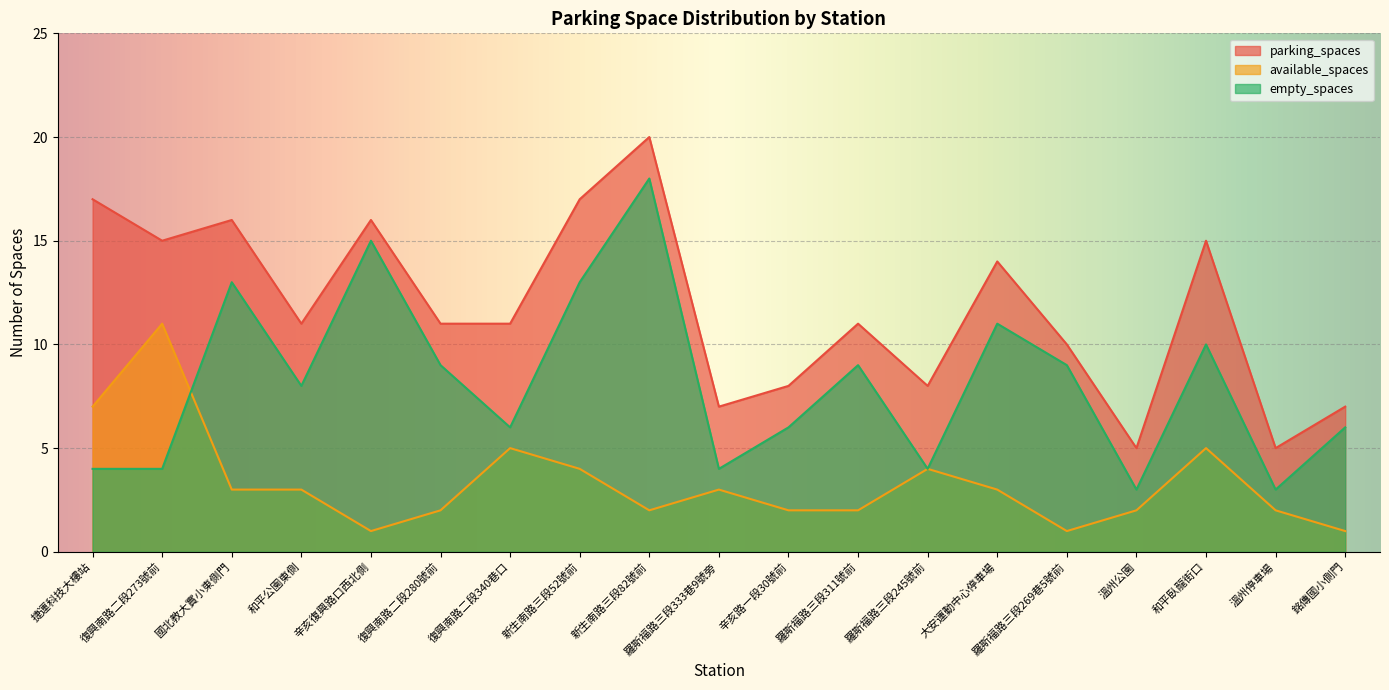

Where is the first local maximum for empty_spaces?

國北教大實小東側門